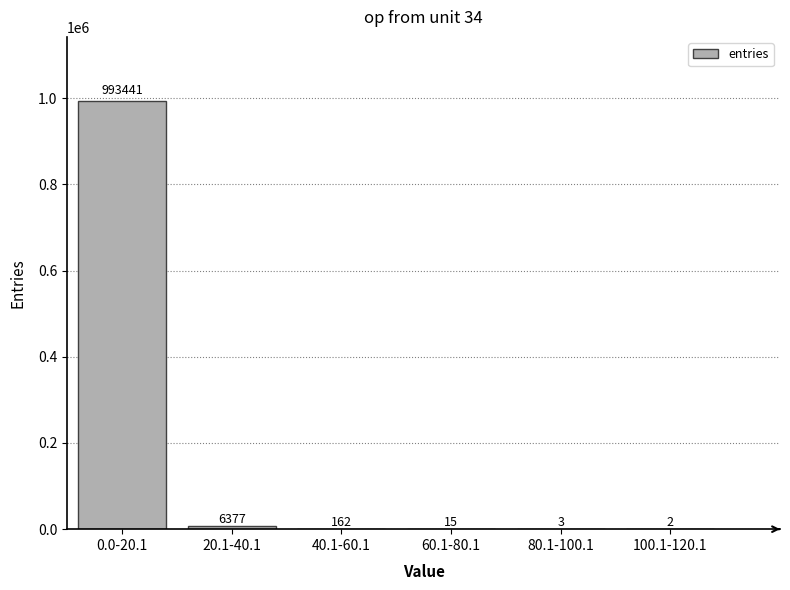

Reading left to right, extract all data points from this chart.

0.0-20.1=993441	20.1-40.1=6377	40.1-60.1=162	60.1-80.1=15	80.1-100.1=3	100.1-120.1=2